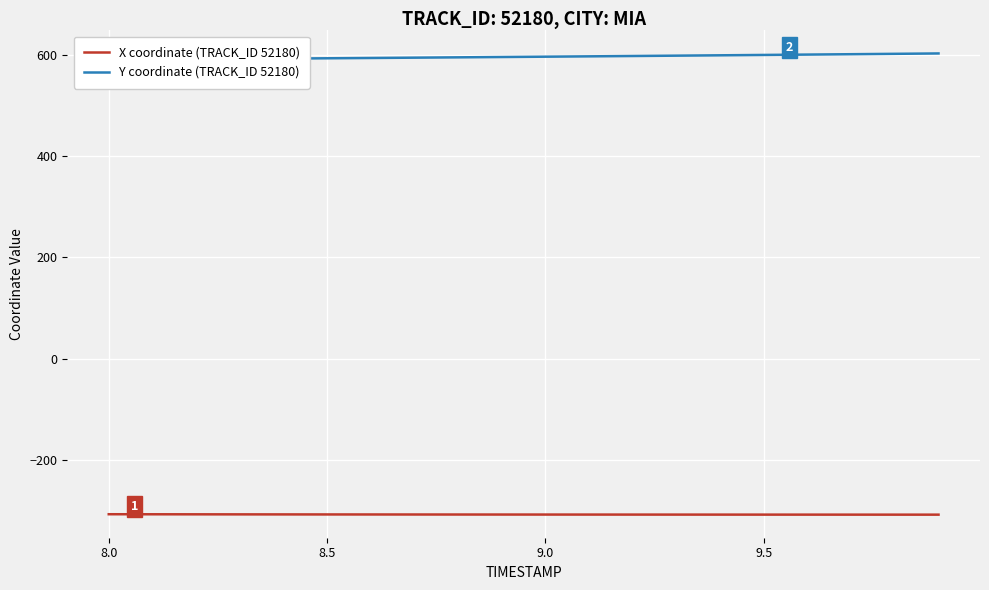

Which series has the largest total across all categories?

Y coordinate (TRACK_ID 52180)